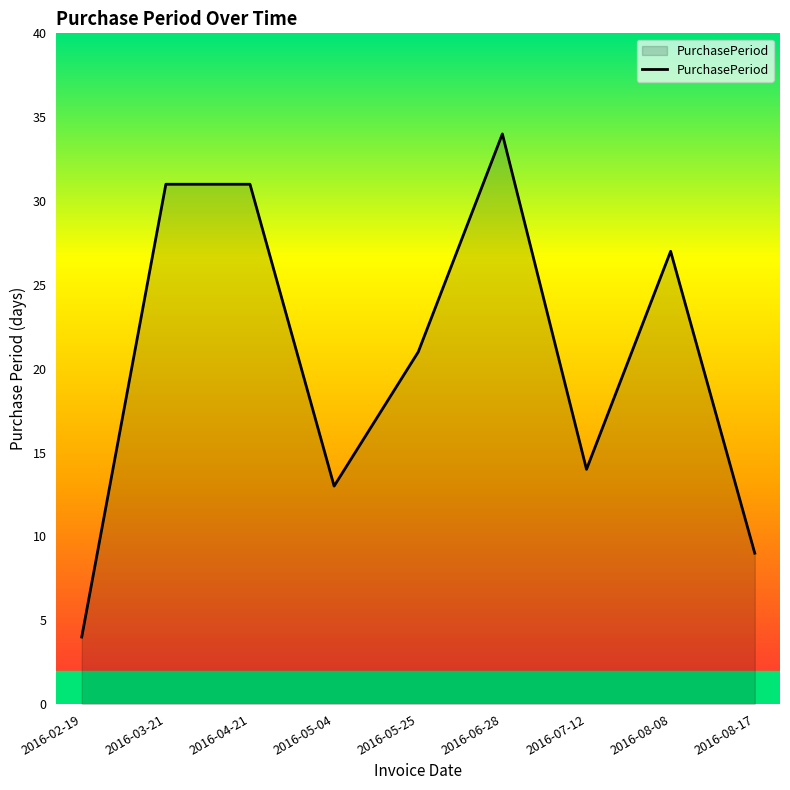

How many interior local valleys (lower than both neighbors) does the data have?

2